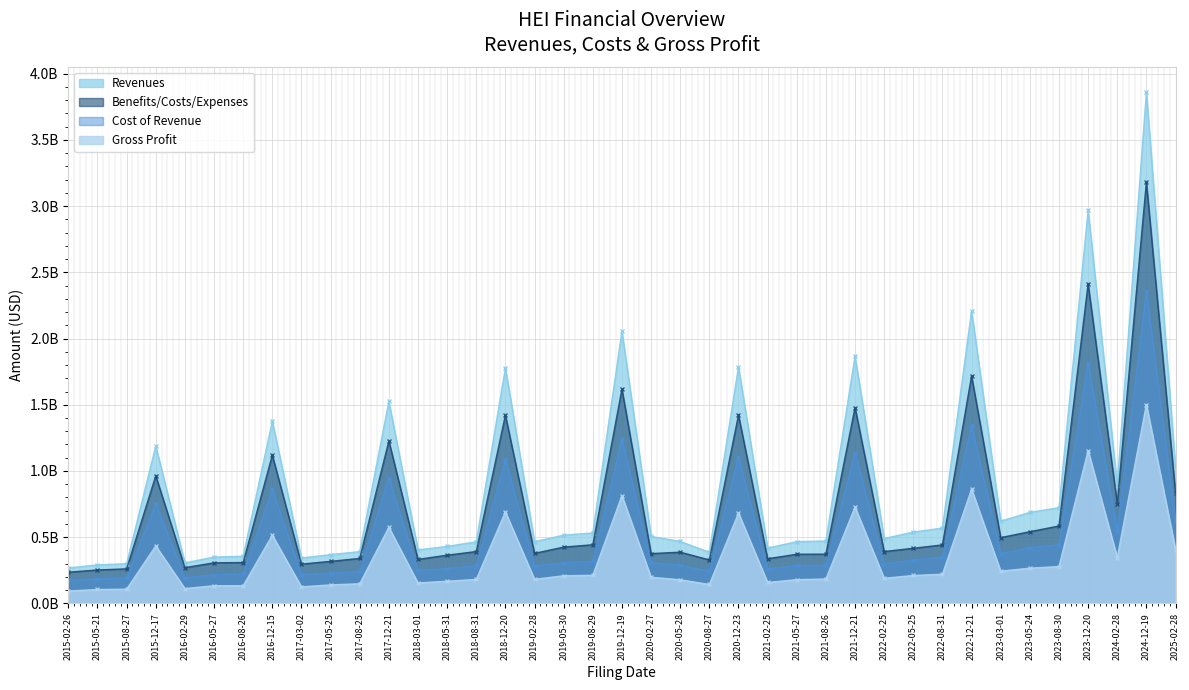

True or false: Cost of Revenue and Gross Profit intersect in this chart.

False